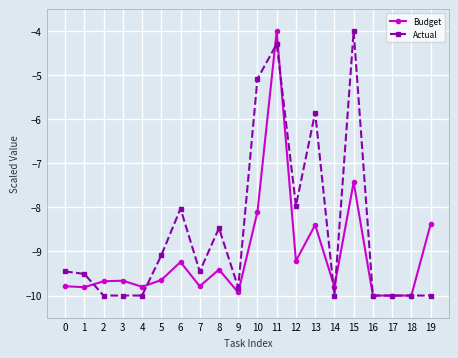

True or false: Budget has a value of -10.0 at 16.

True